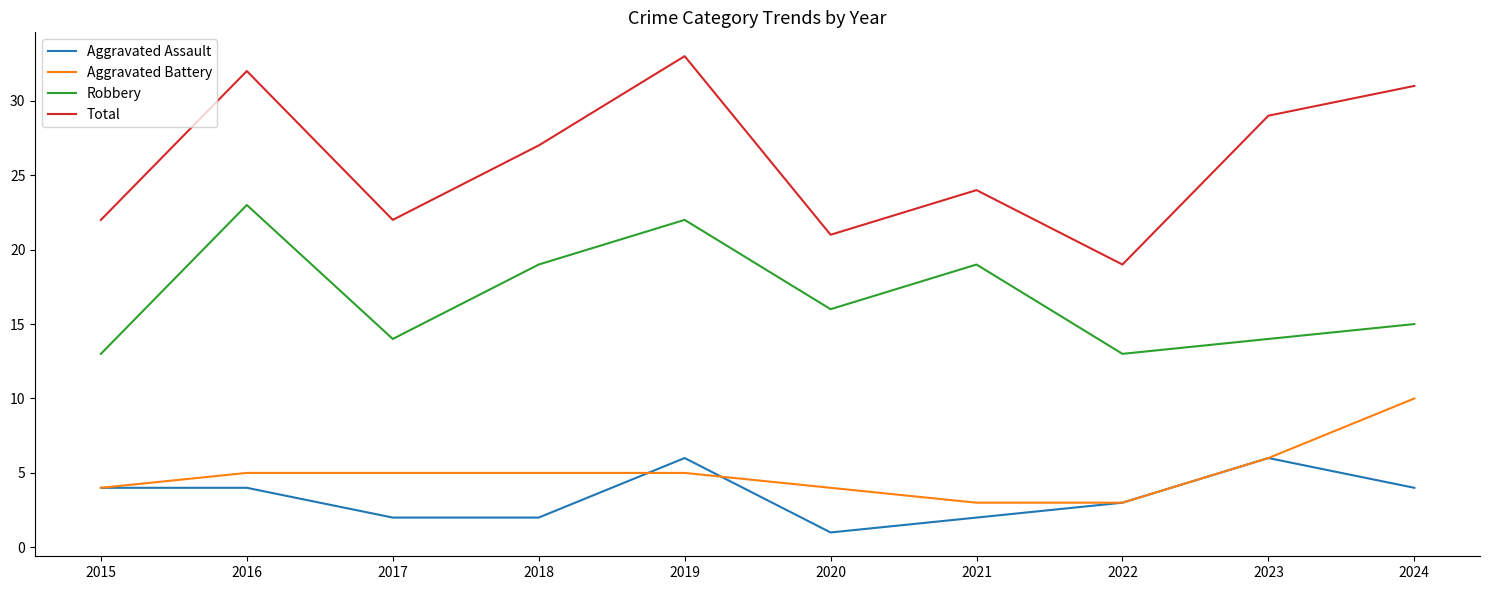

What is the approximate value of Aggravated Assault at 2019?

6